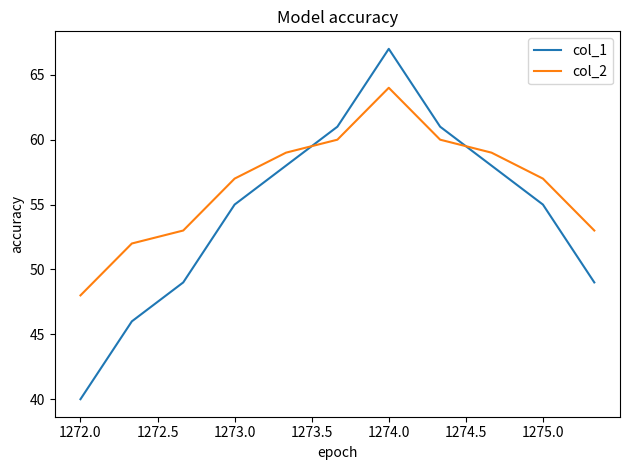

What is the smallest value displayed?

40